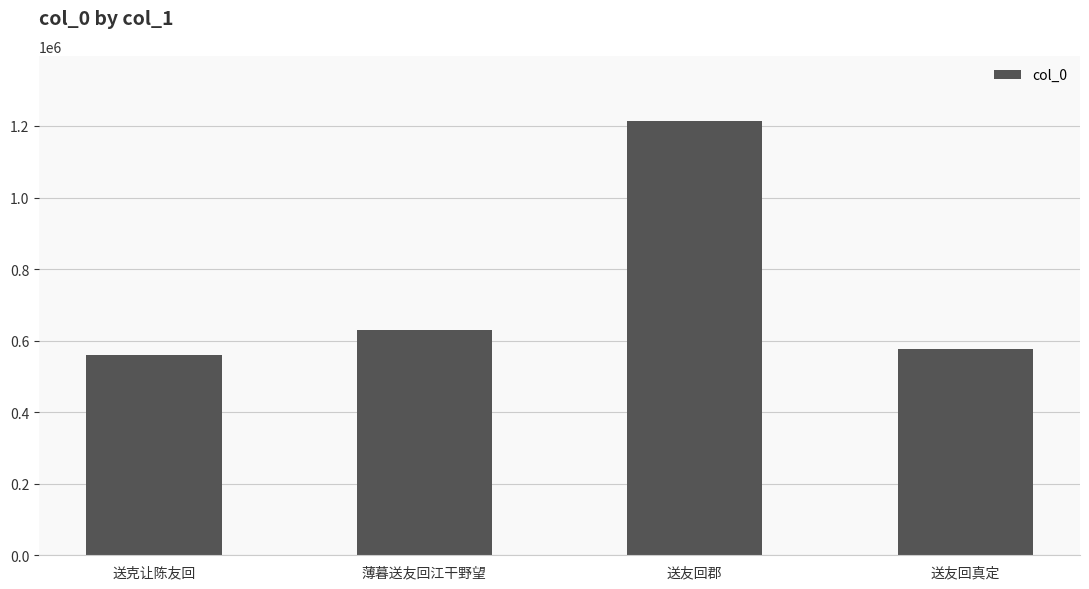

Which label corresponds to the largest value in the chart?

送友回郡